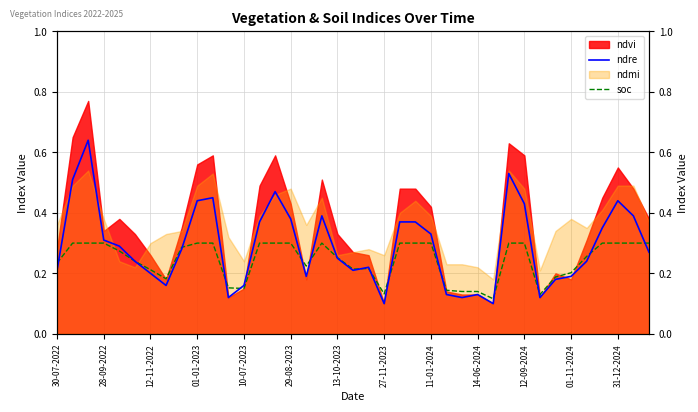

What is the sum of all ndre values?

11.3